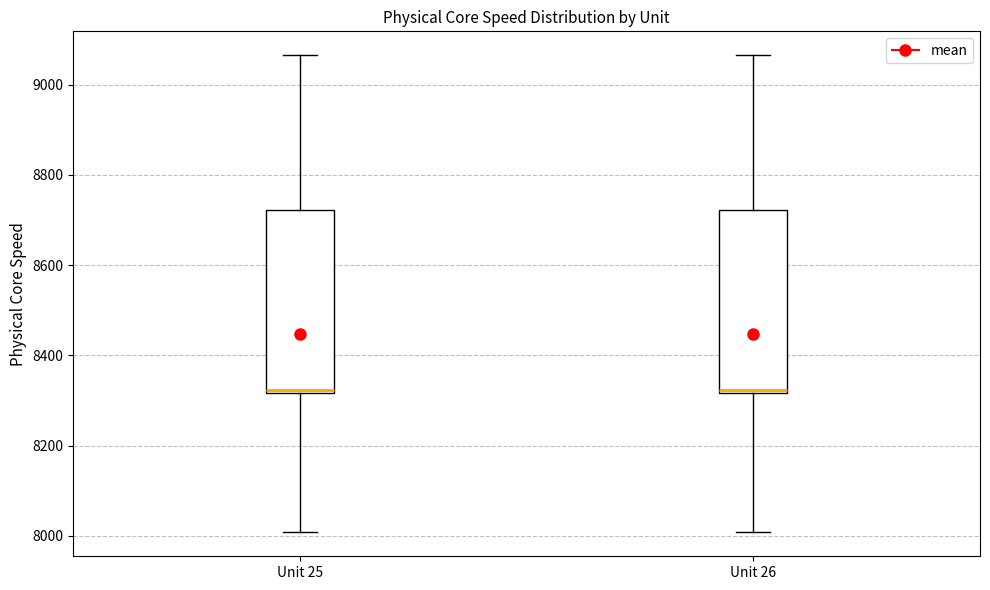

Reading left to right, read every box against the y-axis: the position of its median line, the range the box covers, and the ends of its whiskers. The values are not printed on the chart, so give them approximately, as read against the axis.

Unit 25: median 8320 (just above the box's lower edge), box 8320 to 8720, whiskers 8000 to 9060
Unit 26: median 8320 (just above the box's lower edge), box 8320 to 8720, whiskers 8000 to 9060